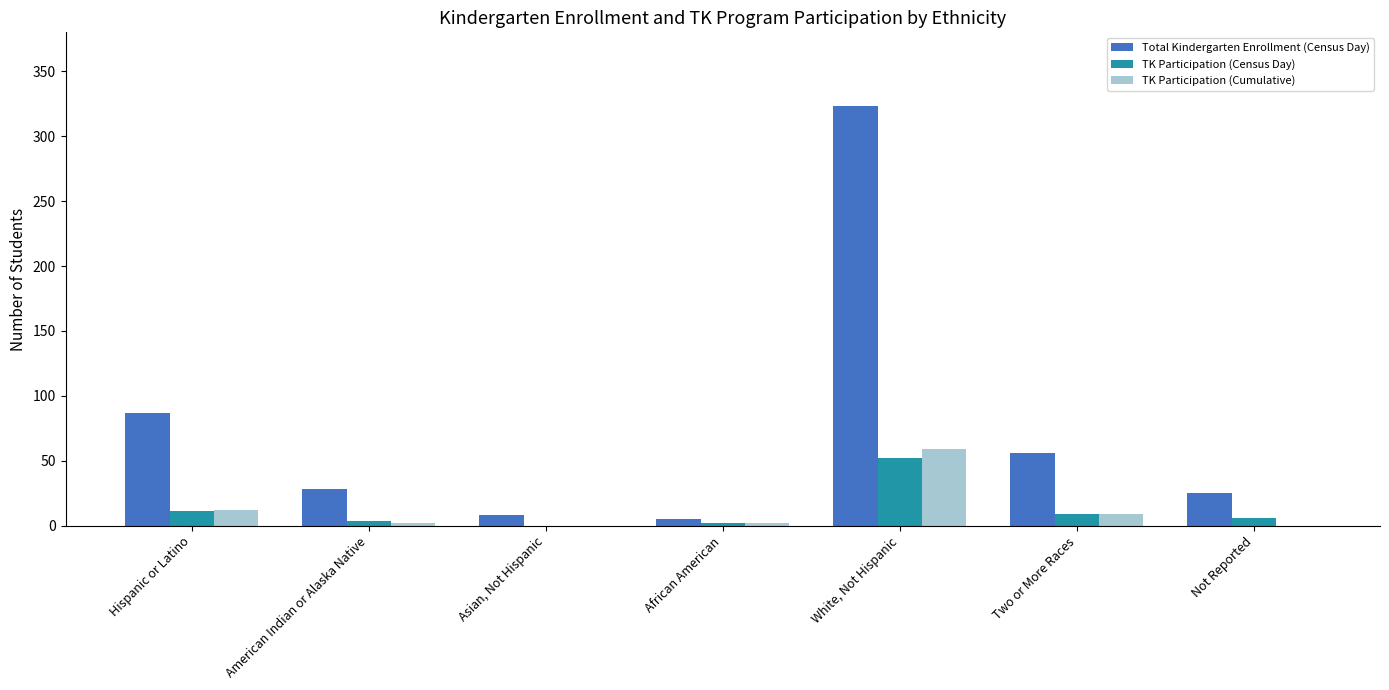

Which category has the highest value across all series?

White, Not Hispanic